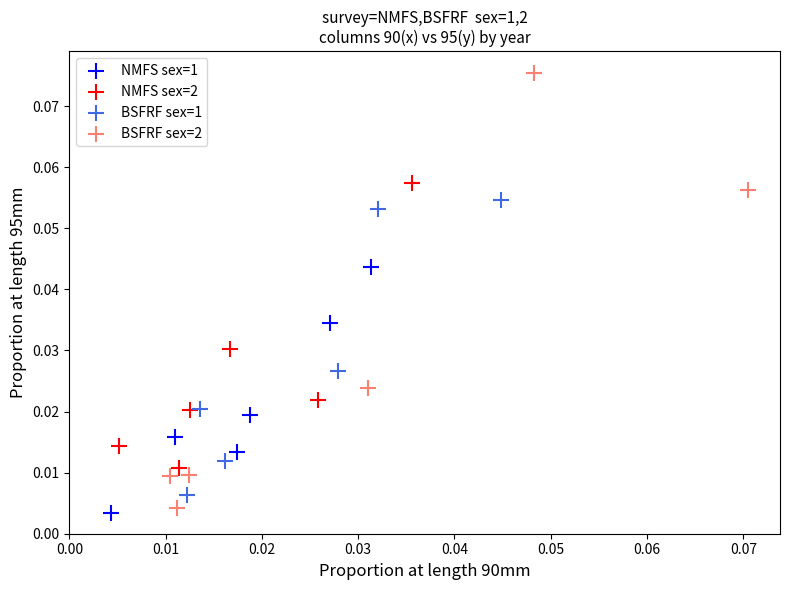

Which series reaches the maximum Y coordinate?

BSFRF sex=2